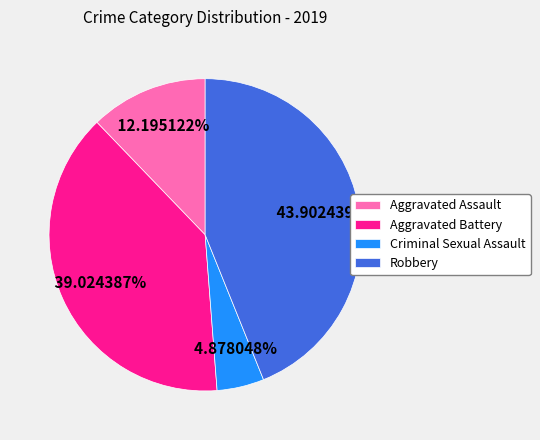

How many slices are in this pie chart?

4